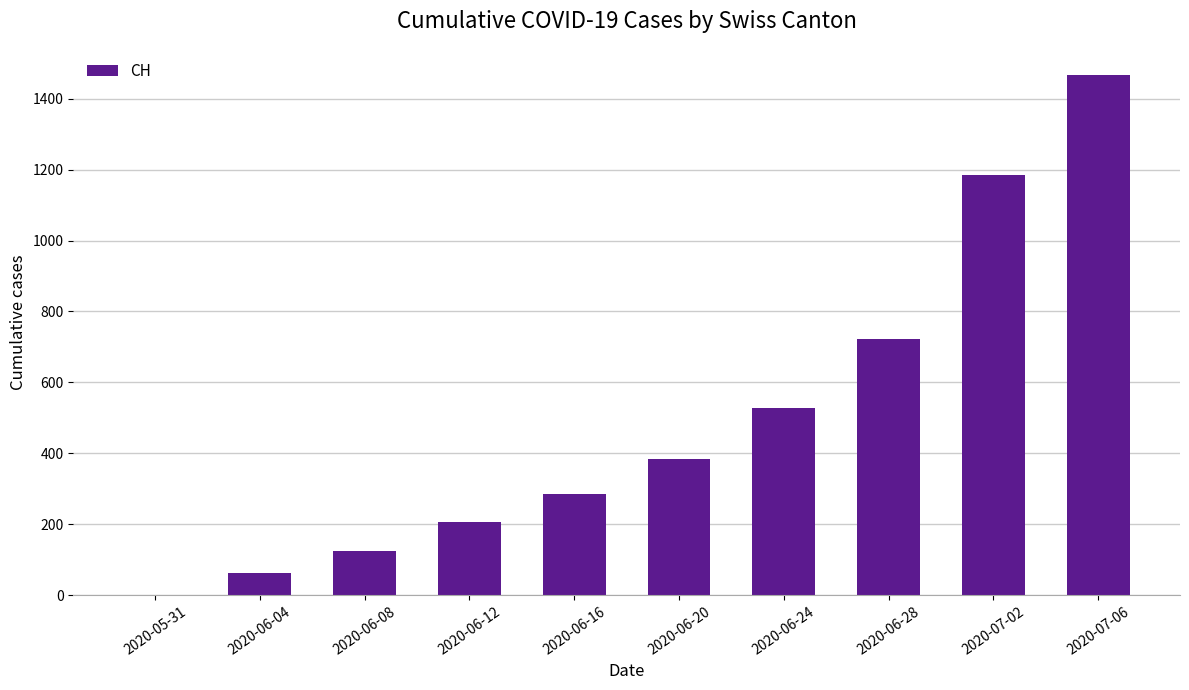

Read the value at 2020-06-04.

62